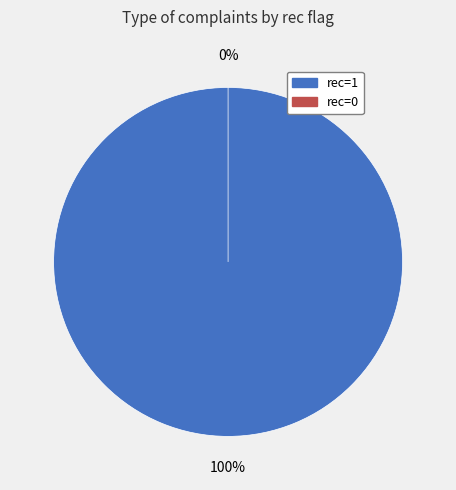

True or false: 1 accounts for 86% of the total.

False